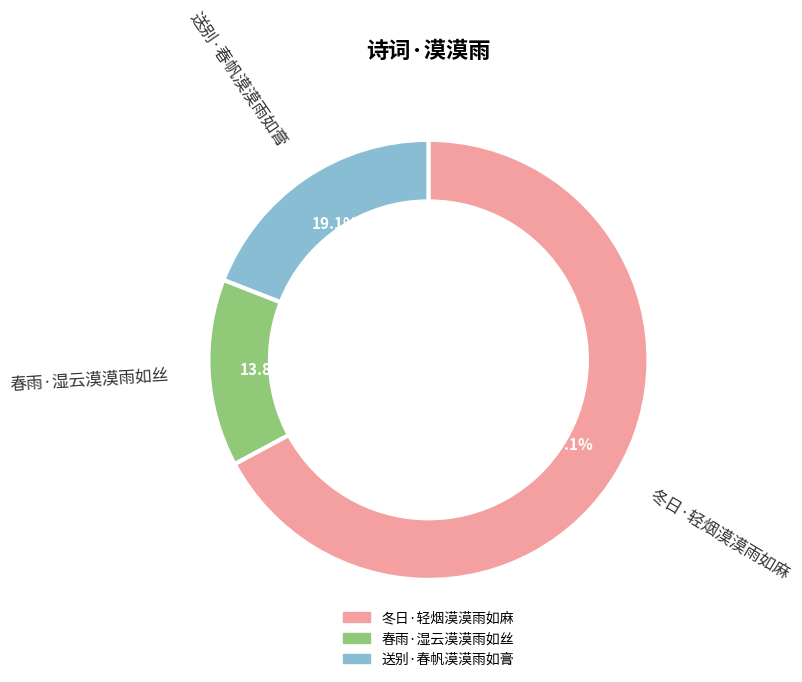

How many segments does this pie chart have?

3